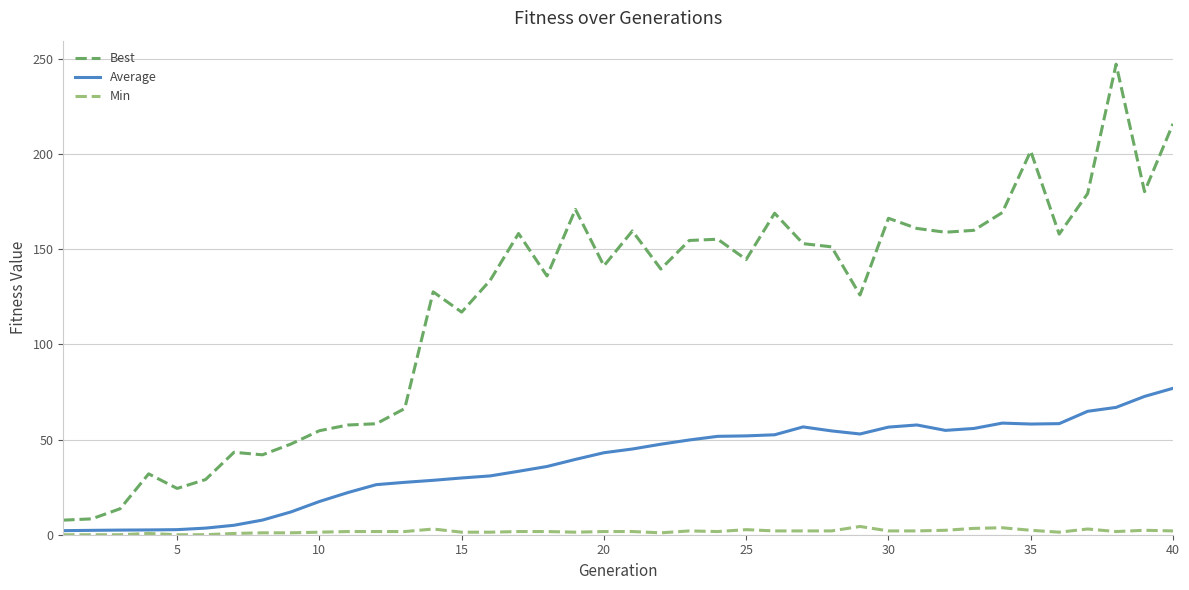

What is the maximum value for Best?

247.3